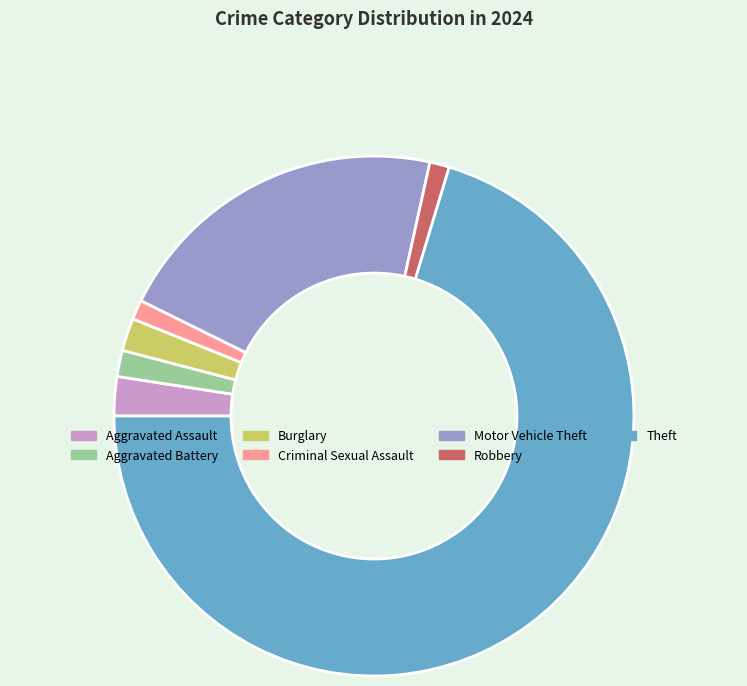

Combined, do Robbery and Criminal Sexual Assault account for over 50%?

No